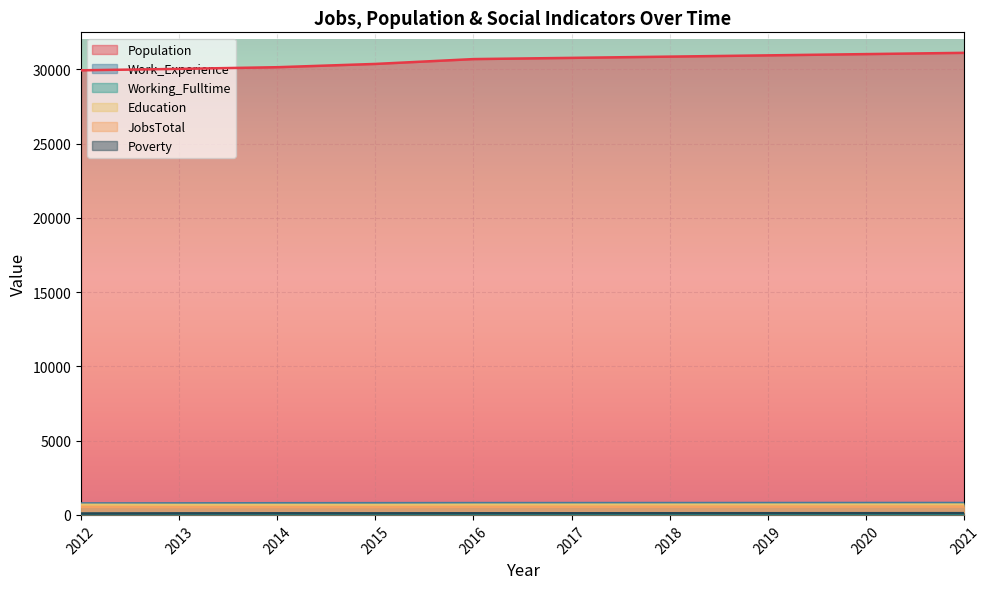

At how many categories does at least one series exceed 12615?

10